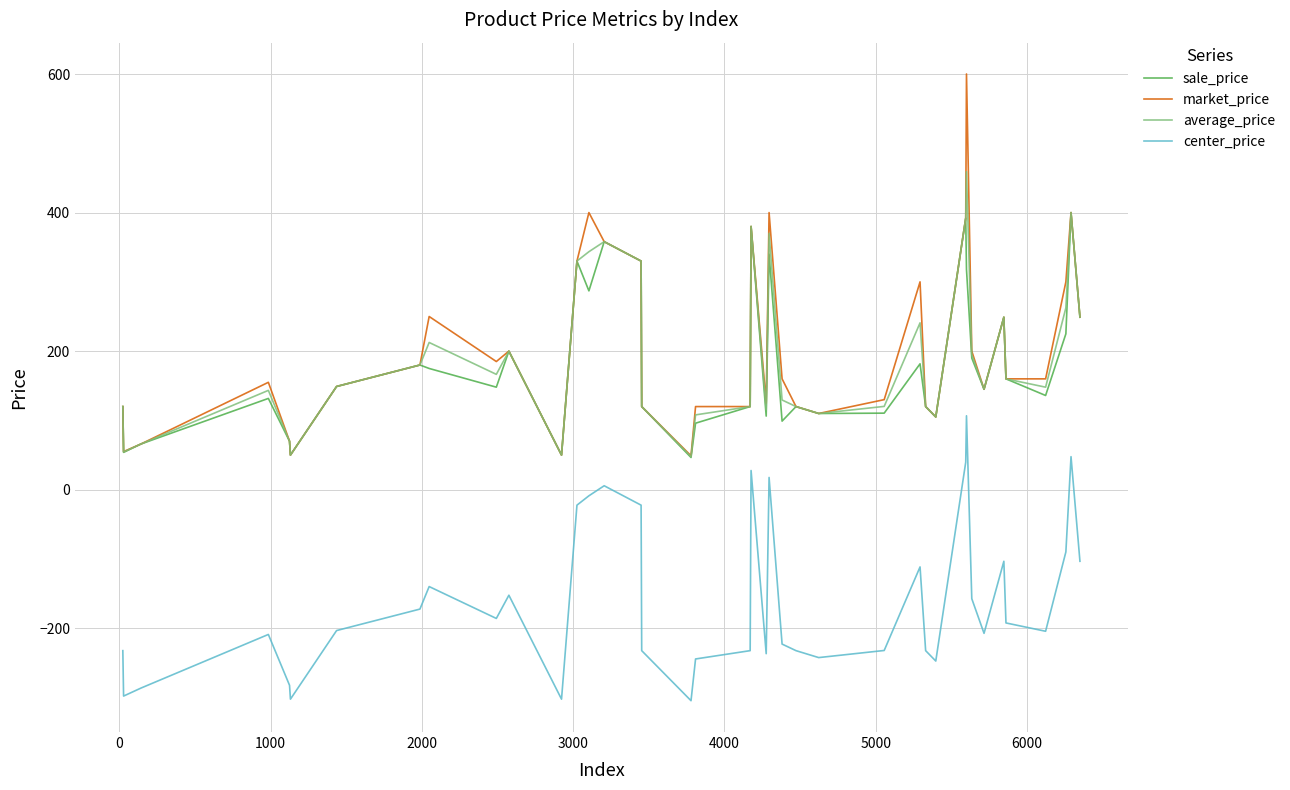

What is the lowest value of the market_price series?

49.0